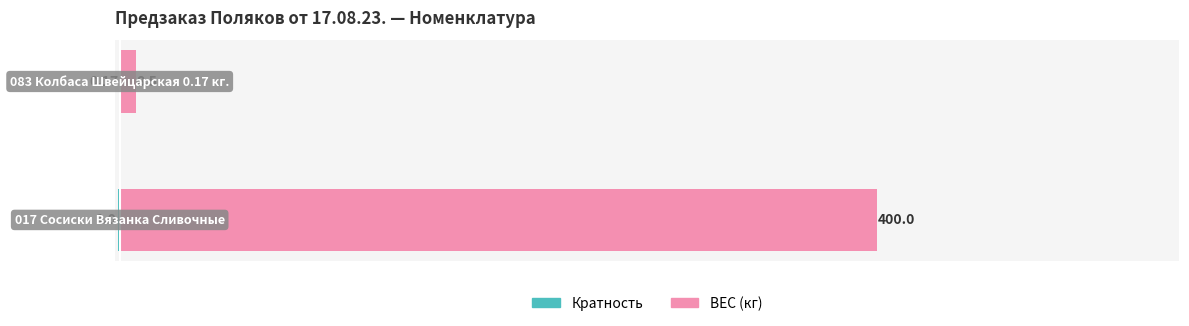

What is the maximum value shown in the chart?

400.0